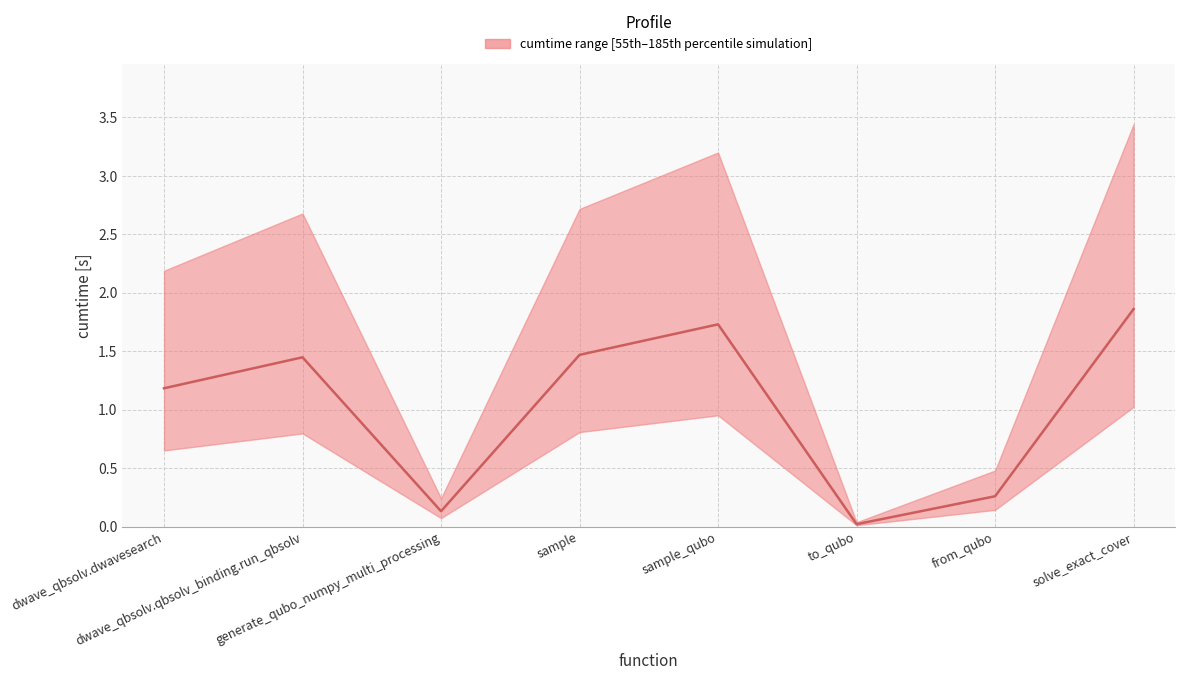

Reading left to right, list all the values displayed in this chart.

dwave_qbsolv.dwavesearch=1.2	dwave_qbsolv.qbsolv_binding.run_qbsolv=1.4	generate_qubo_numpy_multi_processing=0.1	sample=1.5	sample_qubo=1.7	to_qubo=0.0	from_qubo=0.3	solve_exact_cover=1.9